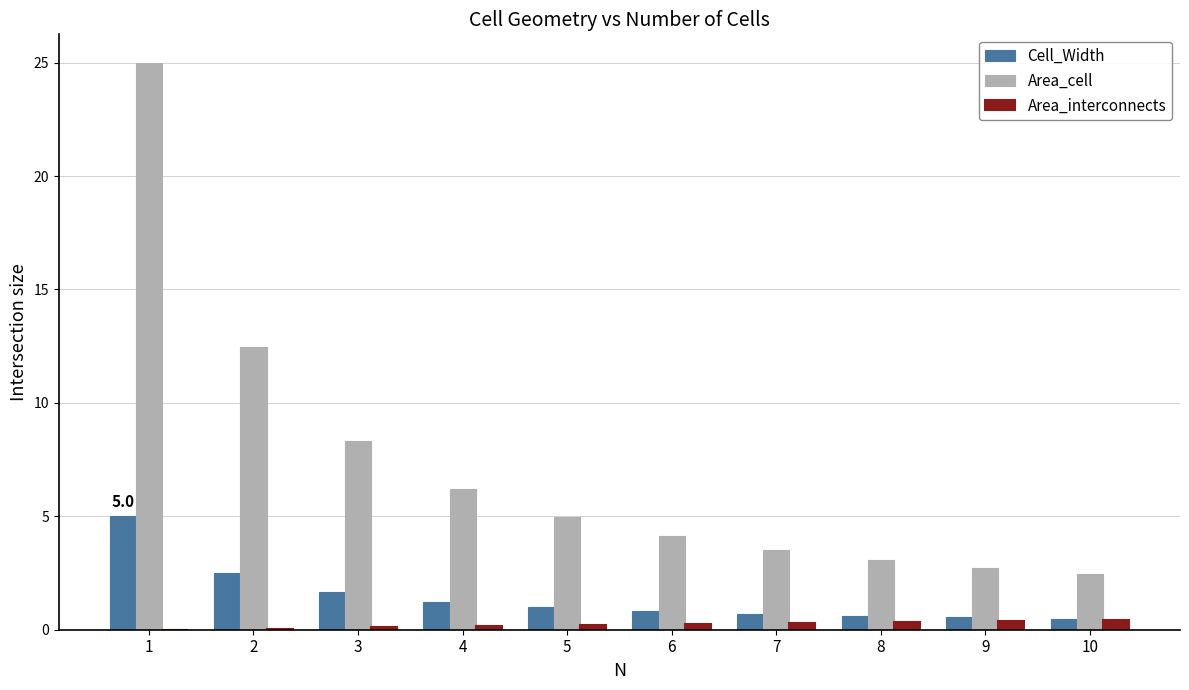

The value of Area_cell at 4 is 6.2. True or false?

True